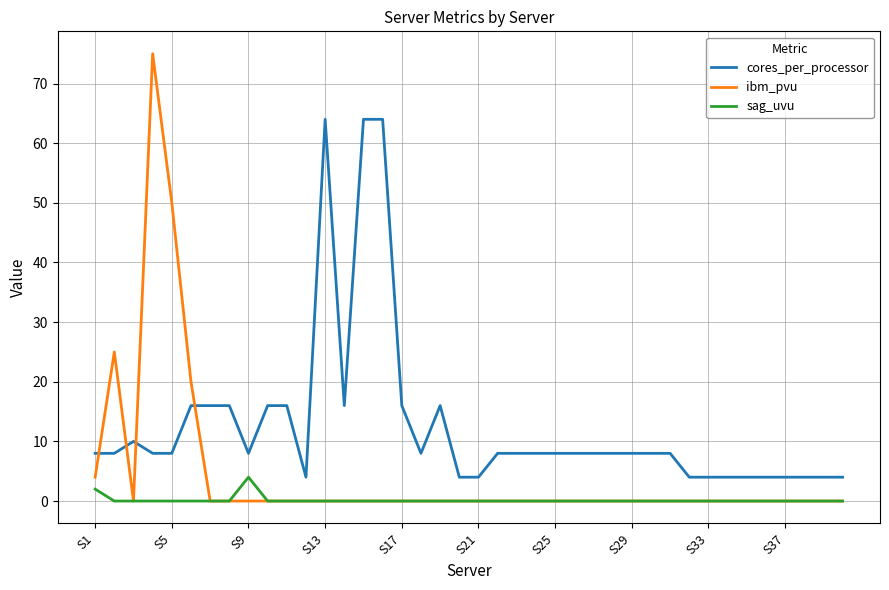

Which series has the largest total across all categories?

cores_per_processor